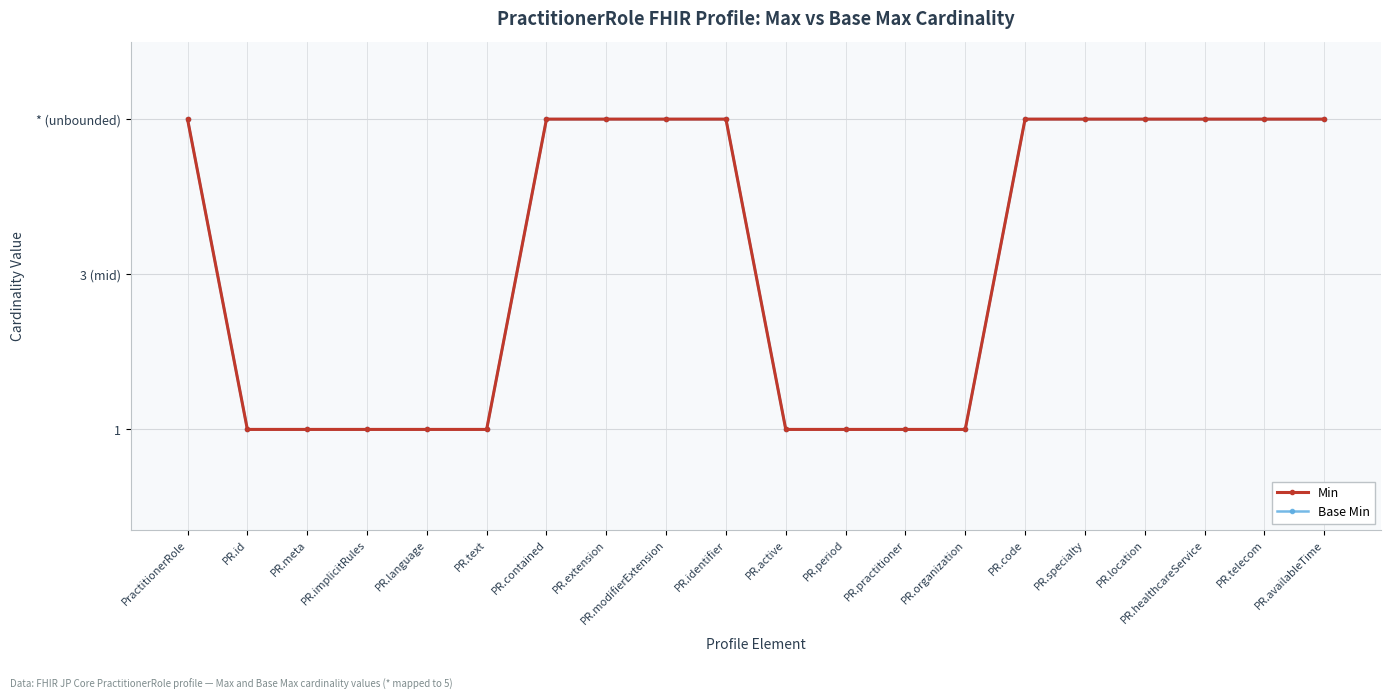

What is the total value across all series at PR.id?

2